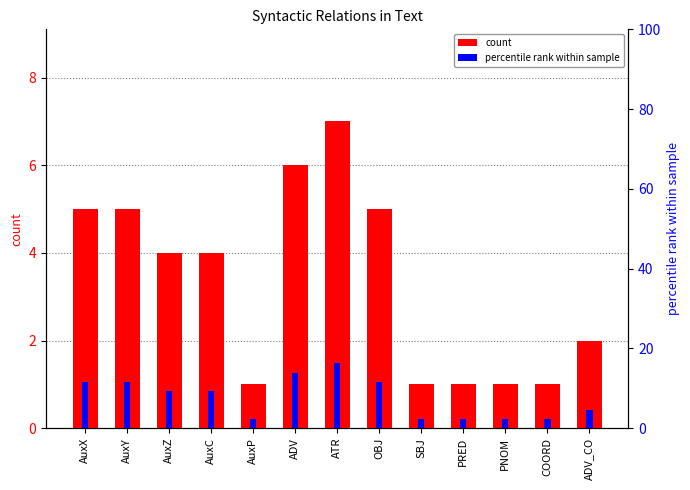

Which has a higher value, COORD or PRED?

COORD